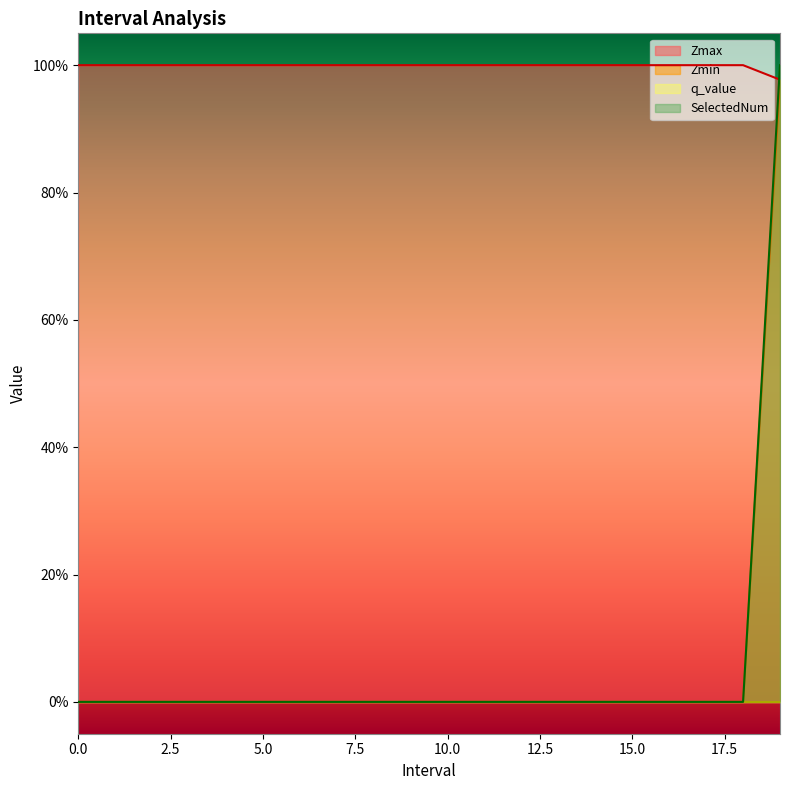

The value of SelectedNum at 7 is -0.4. True or false?

False